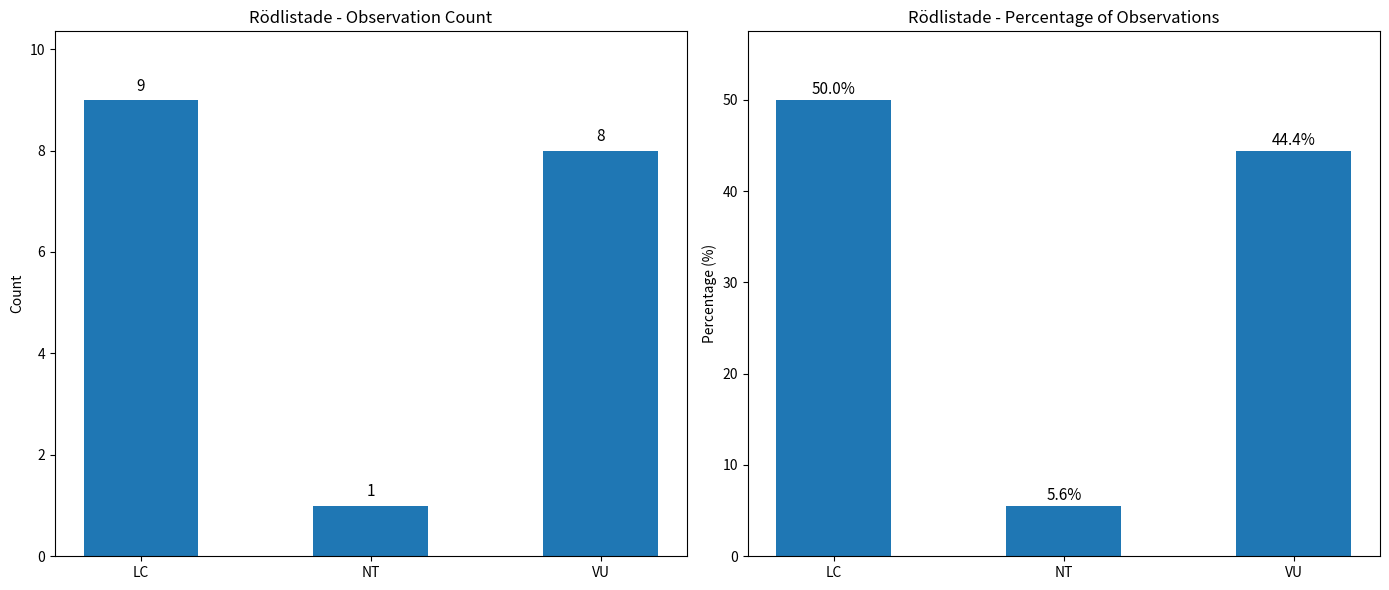

Where is Percentage nearest to the value 27?

VU